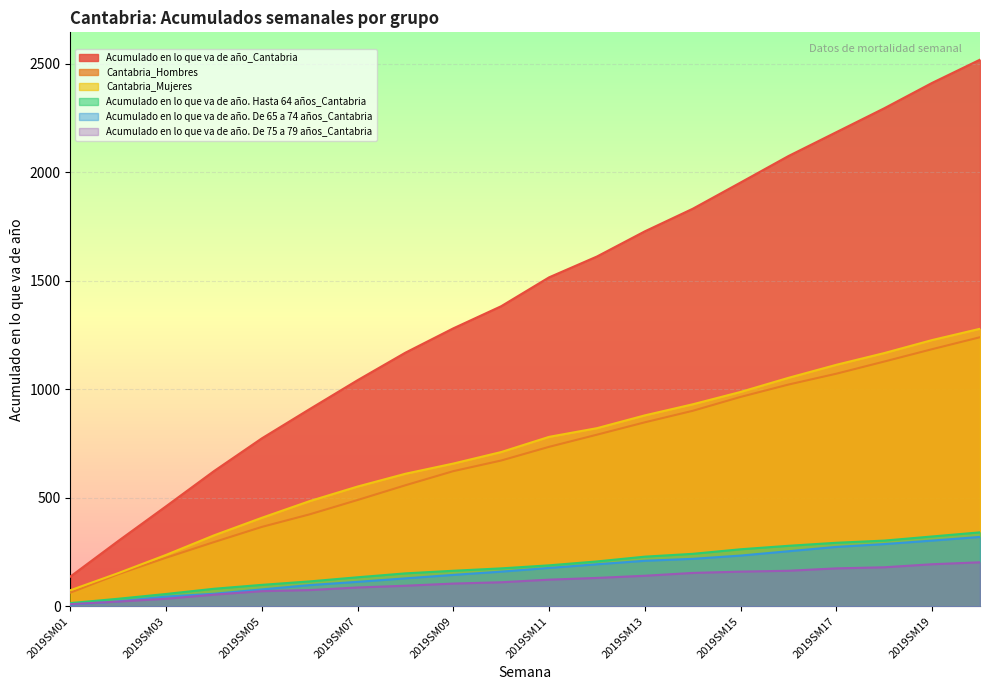

What is the difference between the highest and lowest values at 2019SM13?

1587